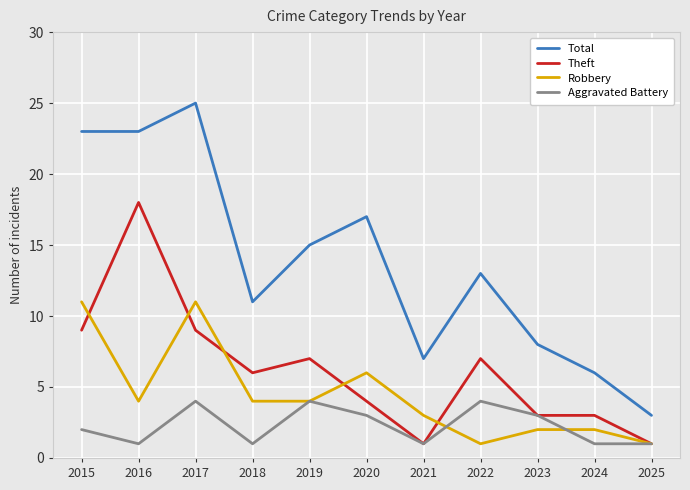

What is the total value across all series at 2019?

30